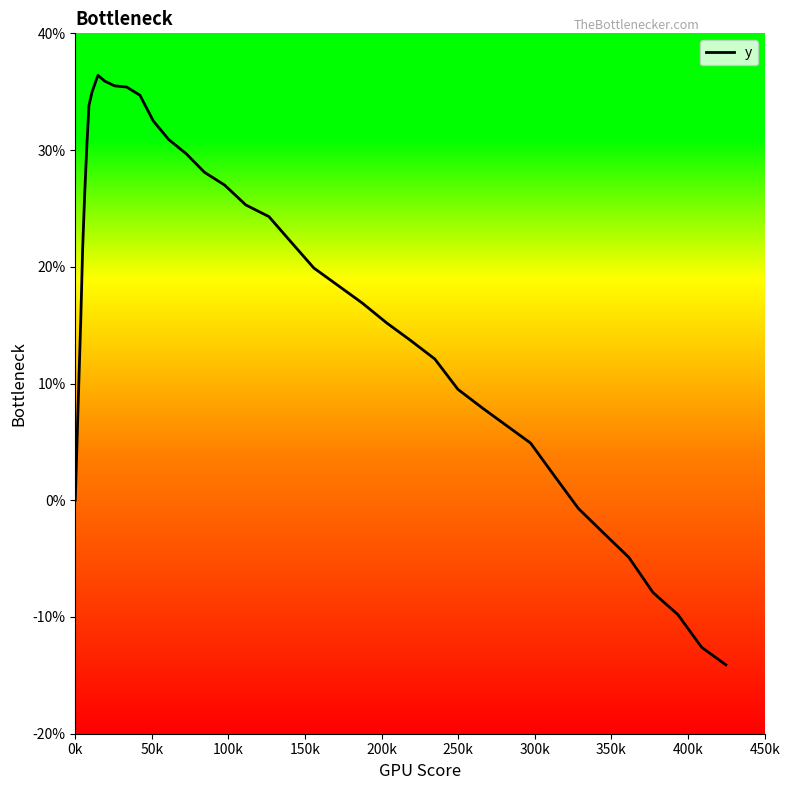

What is the minimum value shown in the chart?

-14.1